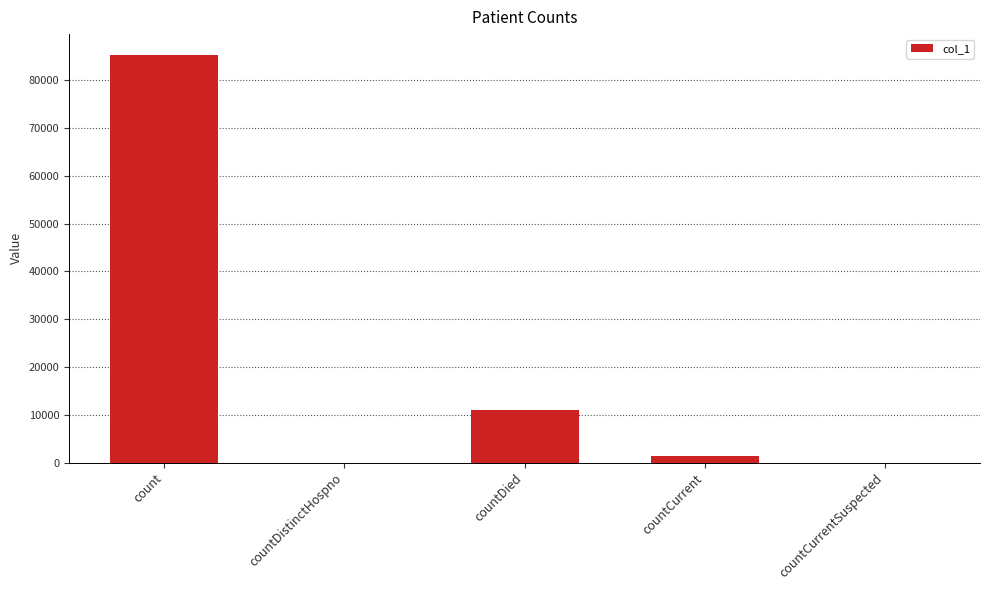

What is the sum of the values at countDistinctHospno and countCurrent?

1325